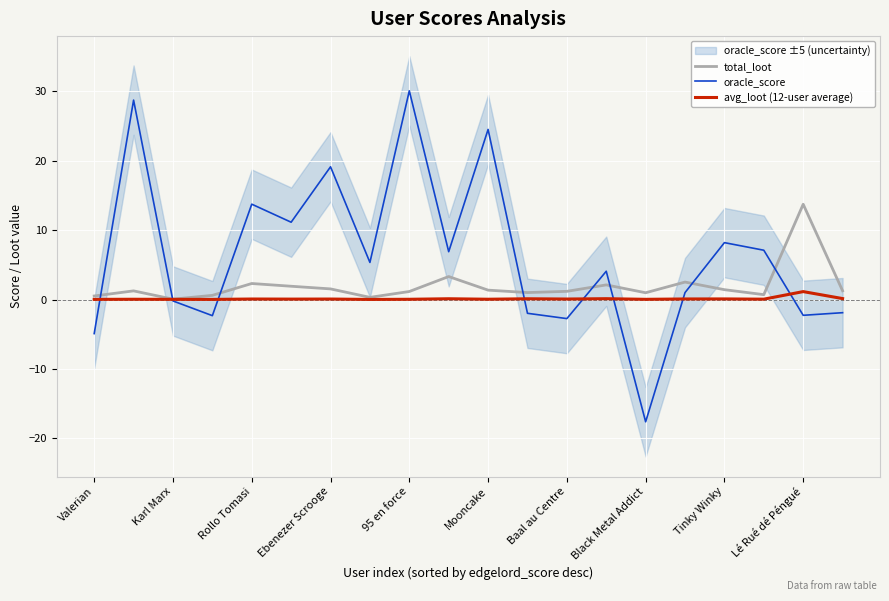

How many distinct data groups are displayed?

3